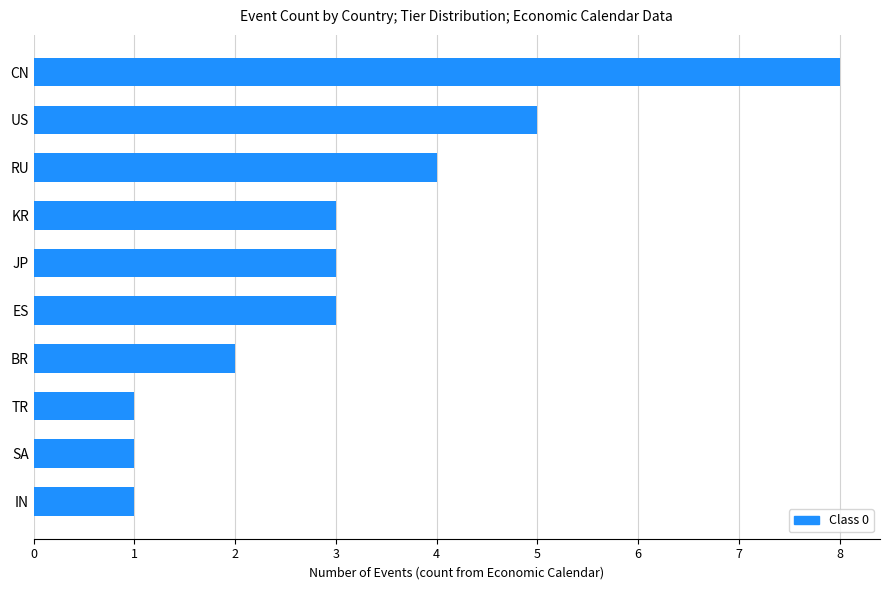

What is the difference between the maximum and minimum values?

7